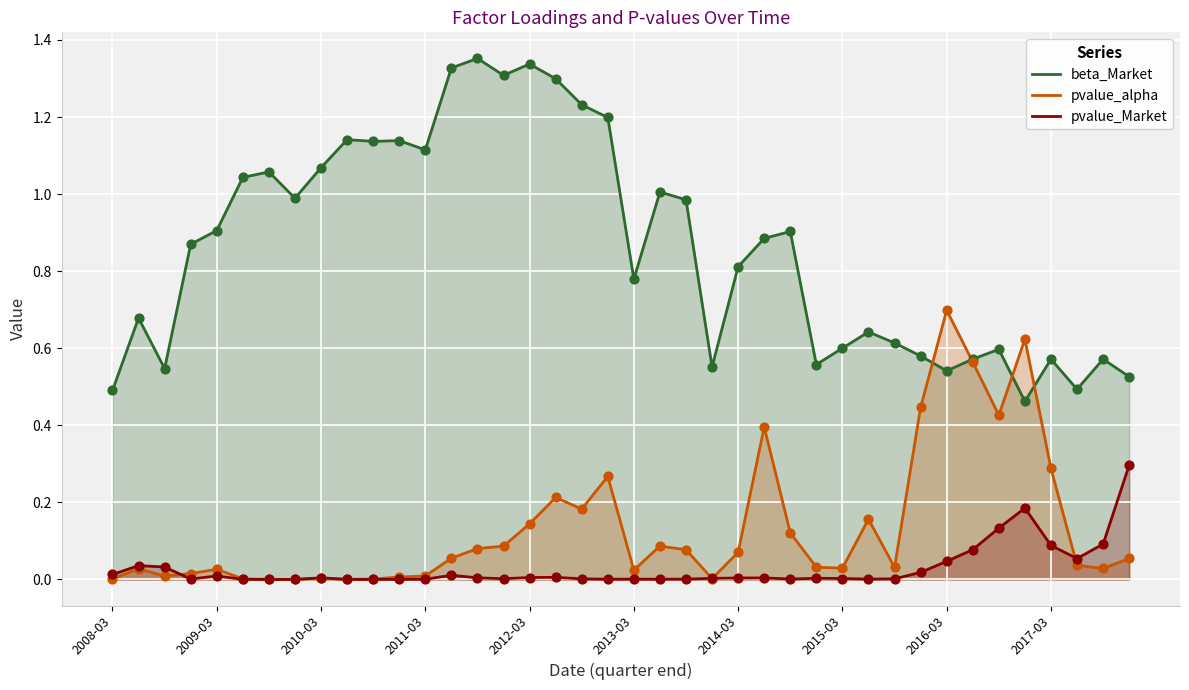

Which series contains the lowest Y value?

pvalue_Market